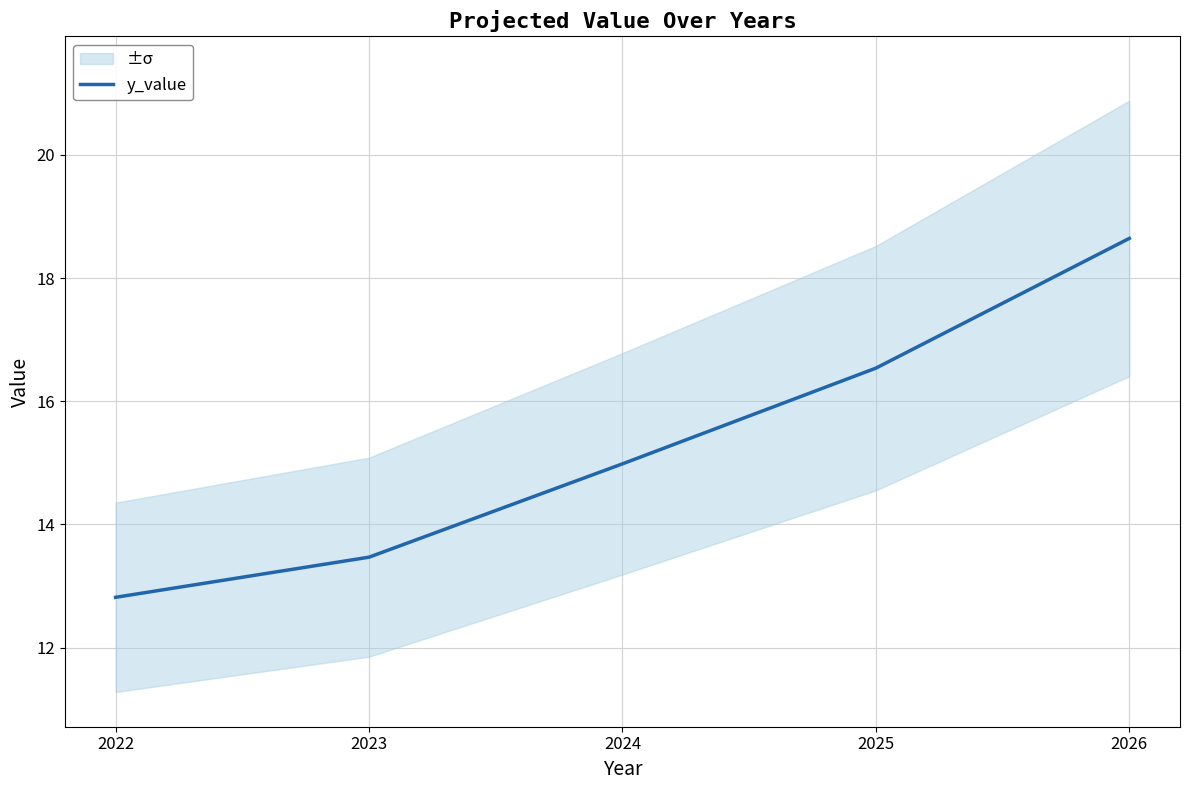

List the labels in order of value, largest first.

2026, 2025, 2024, 2023, 2022